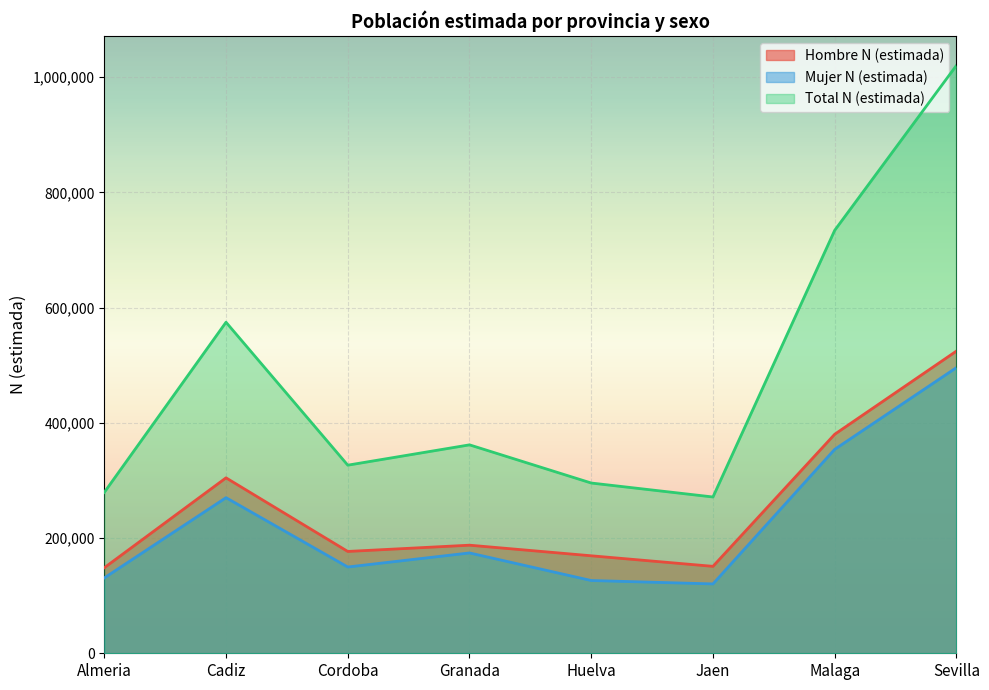

Where is Mujer N (estimada) nearest to the value 308069?

Cadiz